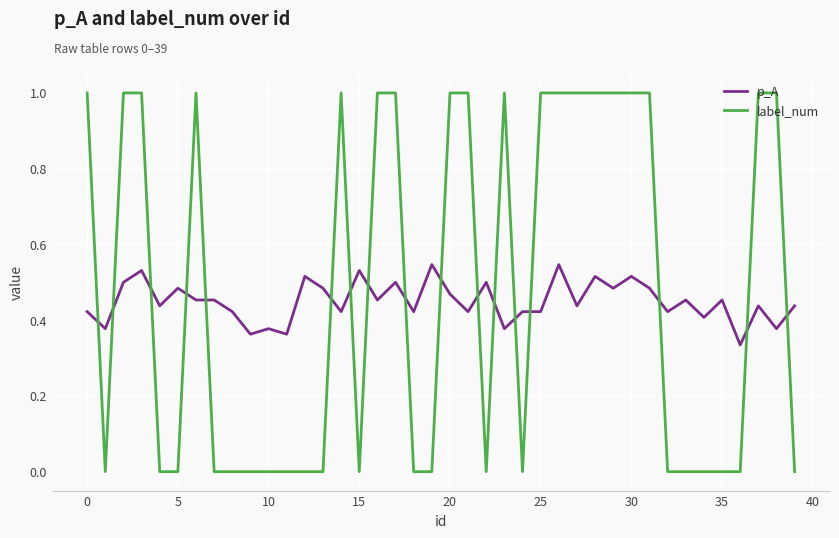

True or false: label_num has more than 0 points higher than both neighbors.

True